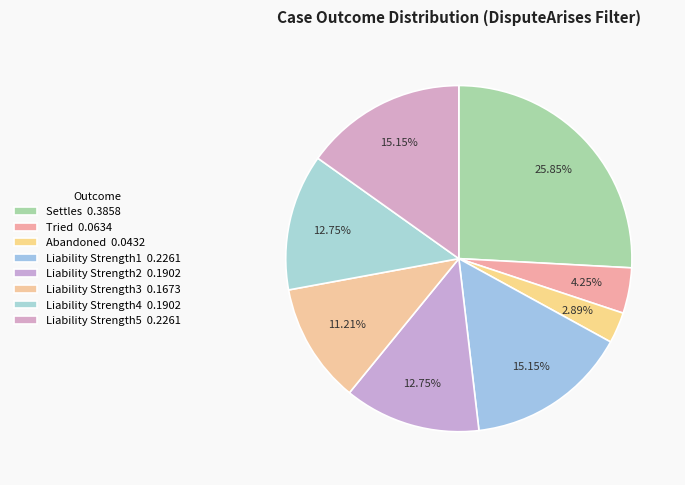

Which has a higher value, Settles or Liability Strength1?

Settles